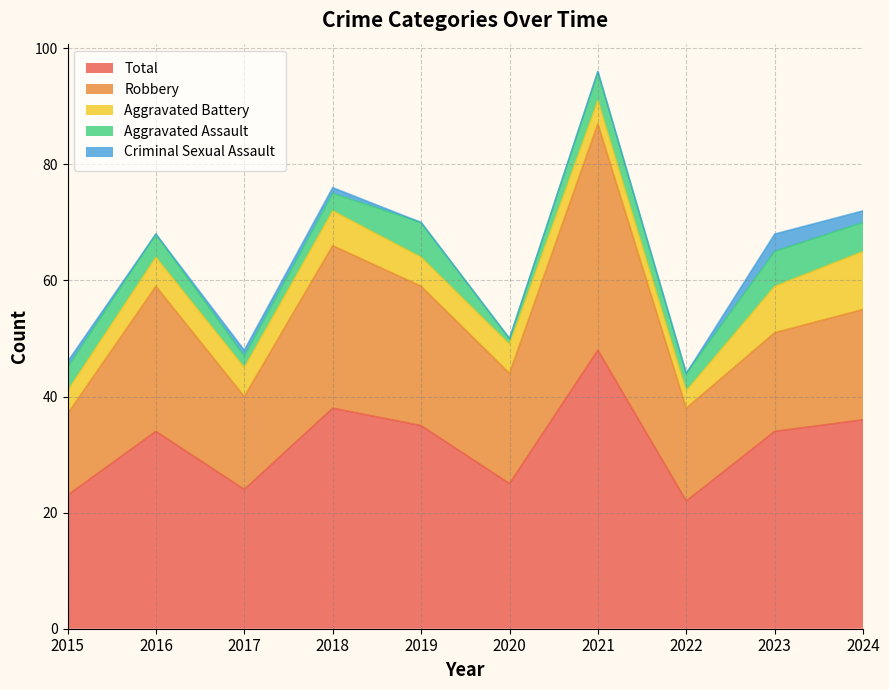

Is the value of Aggravated Battery at 2023 greater than the value of Total at 2020?

No